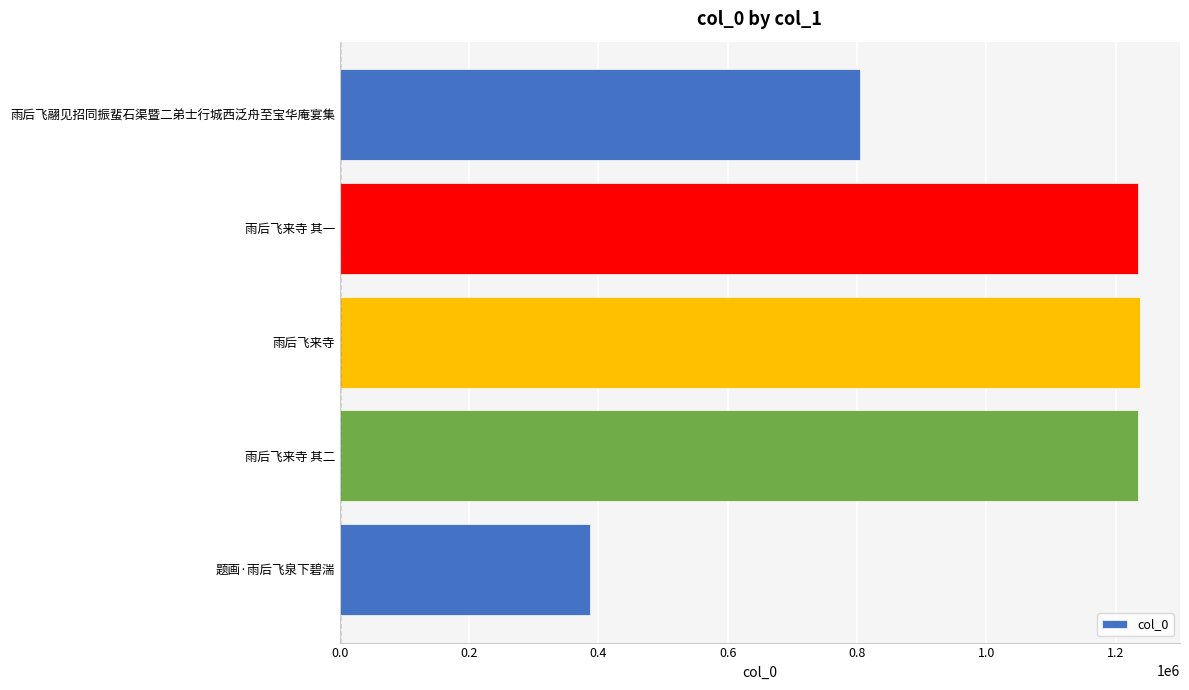

Does the chart contain stacked bars?

No